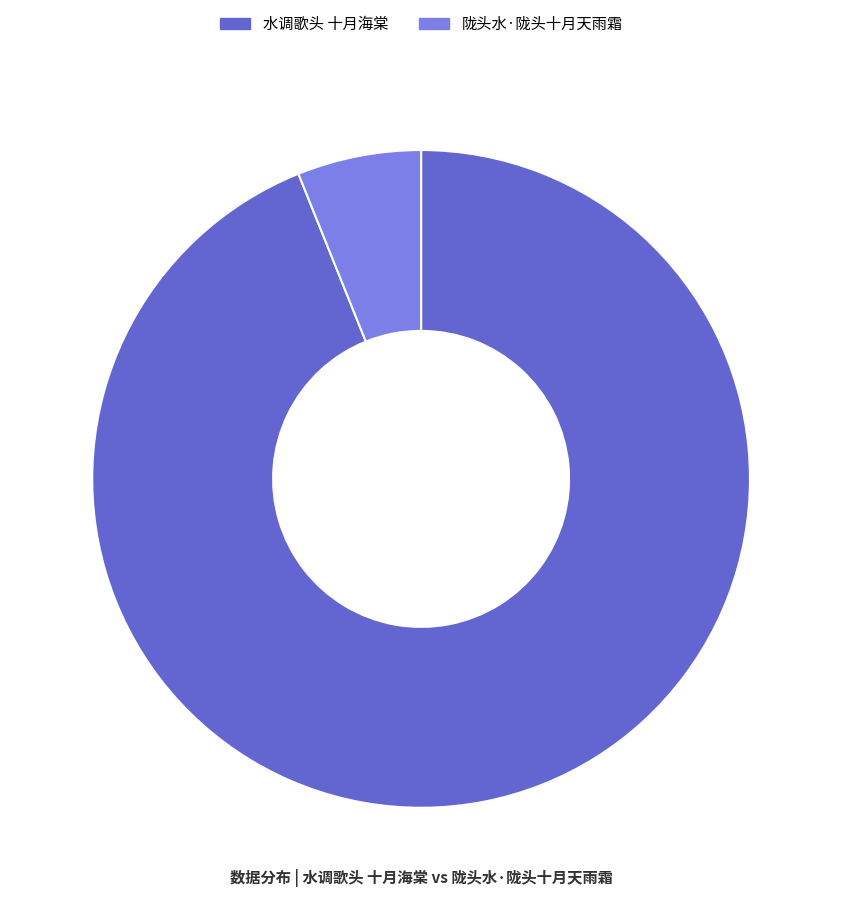

How many segments does this pie chart have?

2